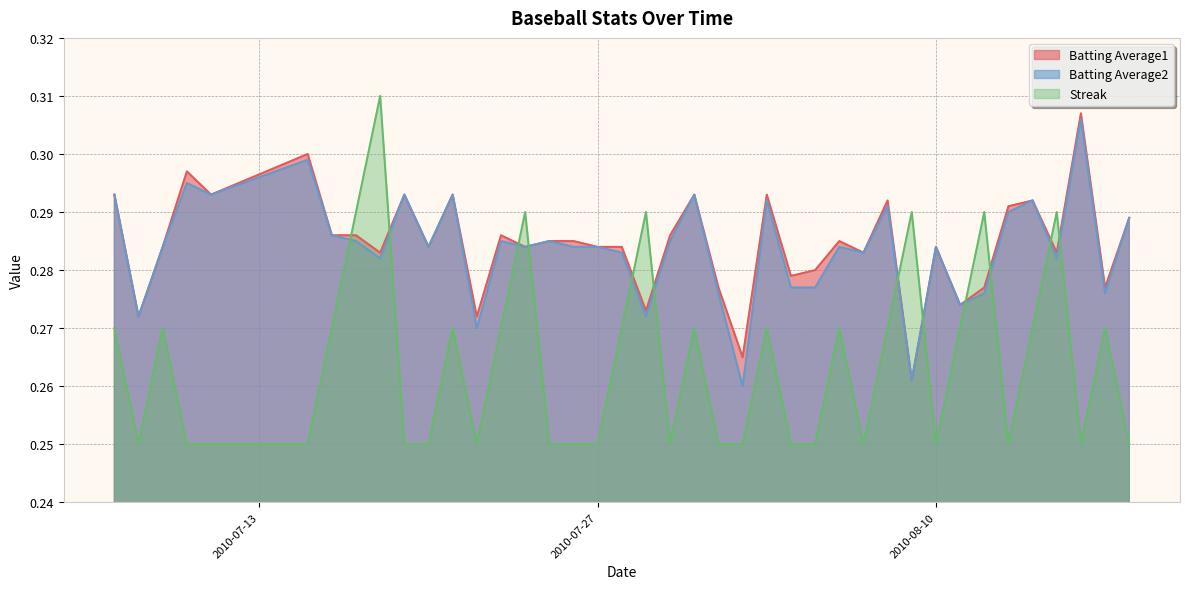

Reading left to right, list all the values displayed in this chart.

Batting Average1: 2010-07-07=0.3	2010-07-08=0.3	2010-07-09=0.3	2010-07-10=0.3	2010-07-11=0.3	2010-07-15=0.3	2010-07-16=0.3	2010-07-17=0.3	2010-07-18=0.3	2010-07-19=0.3	2010-07-20=0.3	2010-07-21=0.3	2010-07-22=0.3	2010-07-23=0.3	2010-07-24=0.3	2010-07-25=0.3	2010-07-26=0.3	2010-07-27=0.3	2010-07-28=0.3	2010-07-29=0.3	2010-07-30=0.3	2010-07-31=0.3	2010-08-01=0.3	2010-08-02=0.3	2010-08-03=0.3	2010-08-04=0.3	2010-08-05=0.3	2010-08-06=0.3	2010-08-07=0.3	2010-08-08=0.3	2010-08-09=0.3	2010-08-10=0.3	2010-08-11=0.3	2010-08-12=0.3	2010-08-13=0.3	2010-08-14=0.3	2010-08-15=0.3	2010-08-16=0.3	2010-08-17=0.3	2010-08-18=0.3
Batting Average2: 2010-07-07=0.3	2010-07-08=0.3	2010-07-09=0.3	2010-07-10=0.3	2010-07-11=0.3	2010-07-15=0.3	2010-07-16=0.3	2010-07-17=0.3	2010-07-18=0.3	2010-07-19=0.3	2010-07-20=0.3	2010-07-21=0.3	2010-07-22=0.3	2010-07-23=0.3	2010-07-24=0.3	2010-07-25=0.3	2010-07-26=0.3	2010-07-27=0.3	2010-07-28=0.3	2010-07-29=0.3	2010-07-30=0.3	2010-07-31=0.3	2010-08-01=0.3	2010-08-02=0.3	2010-08-03=0.3	2010-08-04=0.3	2010-08-05=0.3	2010-08-06=0.3	2010-08-07=0.3	2010-08-08=0.3	2010-08-09=0.3	2010-08-10=0.3	2010-08-11=0.3	2010-08-12=0.3	2010-08-13=0.3	2010-08-14=0.3	2010-08-15=0.3	2010-08-16=0.3	2010-08-17=0.3	2010-08-18=0.3
Streak: 2010-07-07=0.3	2010-07-08=0.2	2010-07-09=0.3	2010-07-10=0.2	2010-07-11=0.2	2010-07-15=0.2	2010-07-16=0.3	2010-07-17=0.3	2010-07-18=0.3	2010-07-19=0.2	2010-07-20=0.2	2010-07-21=0.3	2010-07-22=0.2	2010-07-23=0.3	2010-07-24=0.3	2010-07-25=0.2	2010-07-26=0.2	2010-07-27=0.2	2010-07-28=0.3	2010-07-29=0.3	2010-07-30=0.2	2010-07-31=0.3	2010-08-01=0.2	2010-08-02=0.2	2010-08-03=0.3	2010-08-04=0.2	2010-08-05=0.2	2010-08-06=0.3	2010-08-07=0.2	2010-08-08=0.3	2010-08-09=0.3	2010-08-10=0.2	2010-08-11=0.3	2010-08-12=0.3	2010-08-13=0.2	2010-08-14=0.3	2010-08-15=0.3	2010-08-16=0.2	2010-08-17=0.3	2010-08-18=0.2